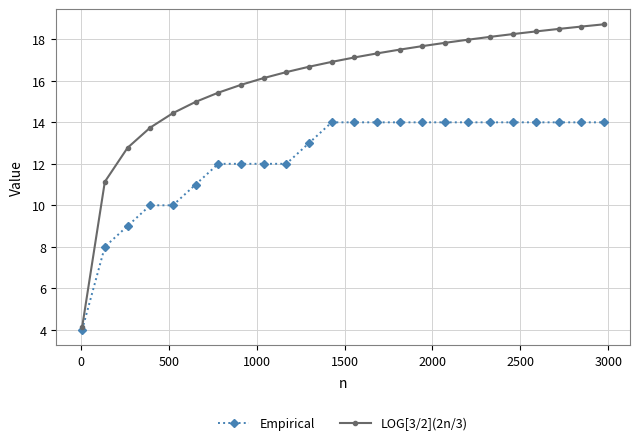

Which series has the widest spread of values?

LOG[3/2](2n/3)